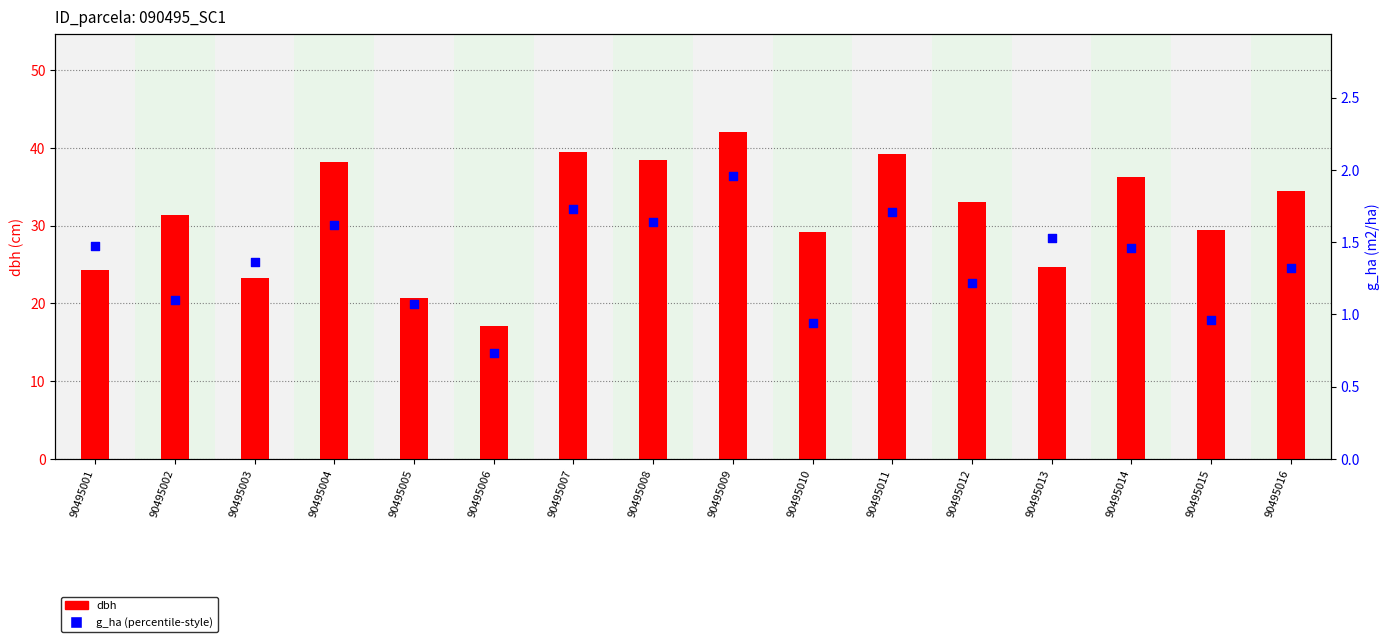

What is the total value across all series at 90495014?

37.7